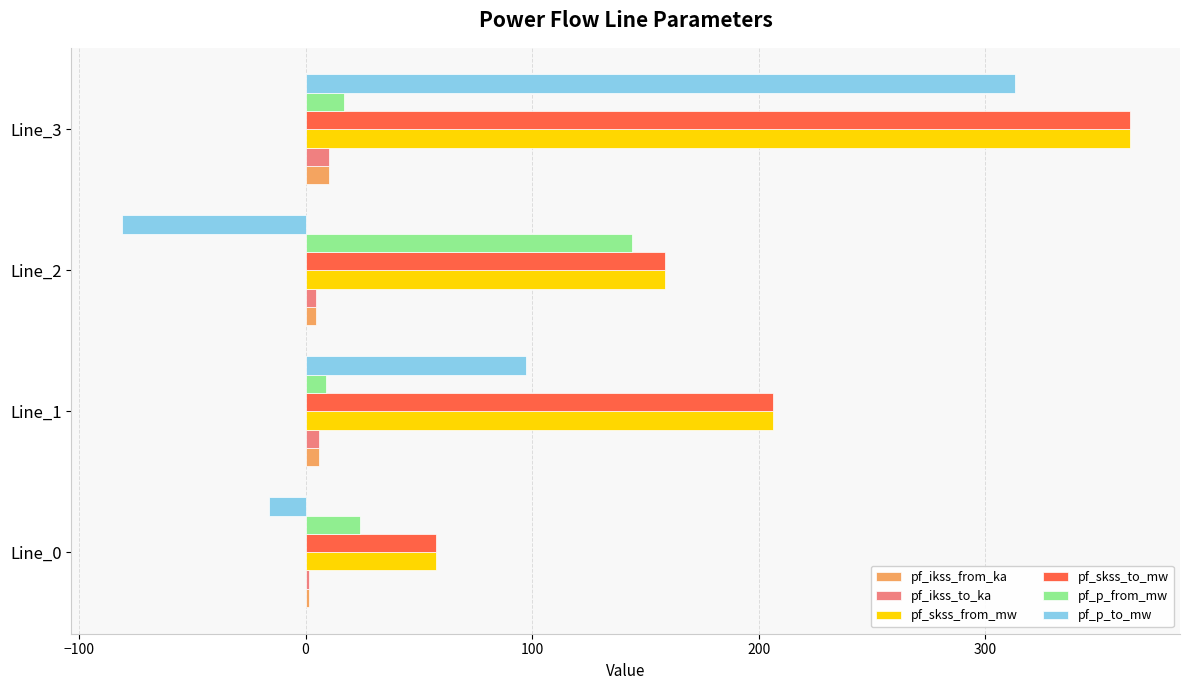

At which category is the sum across all series the highest?

Line_3